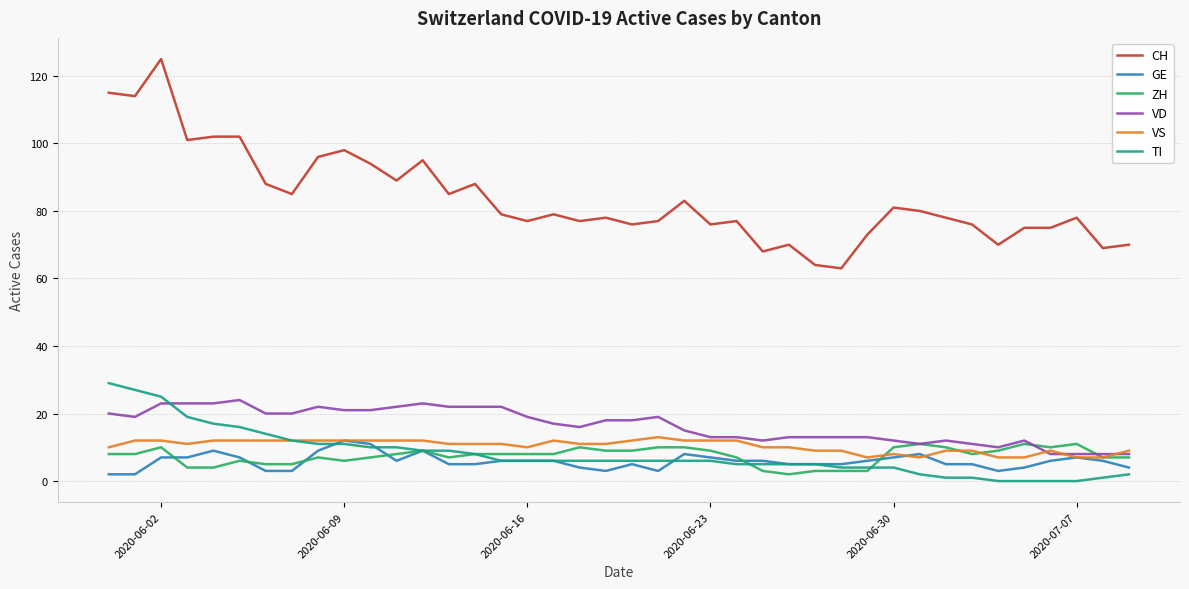

Does the chart have visible grid lines?

Yes